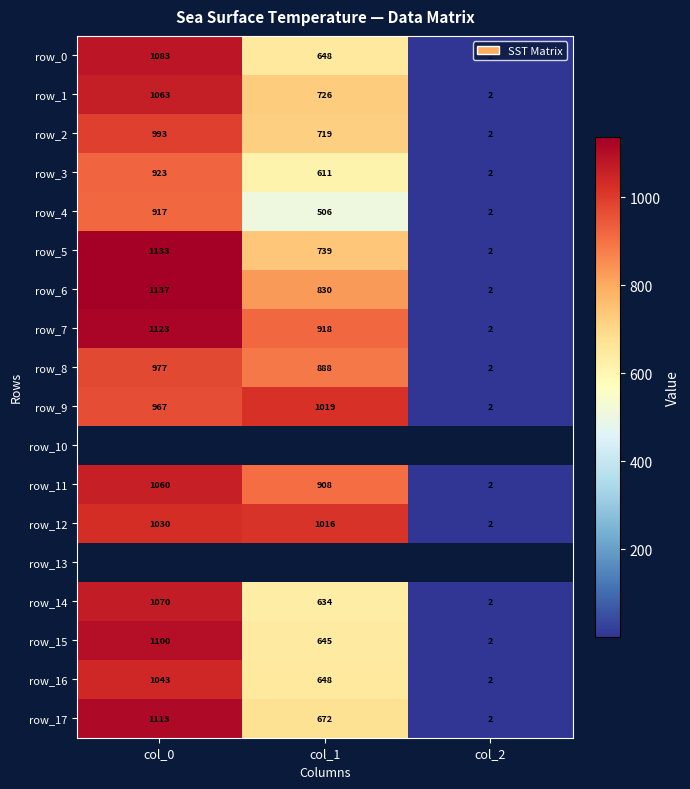

True or false: row_9 has a value of 2.0 at col_2.

True